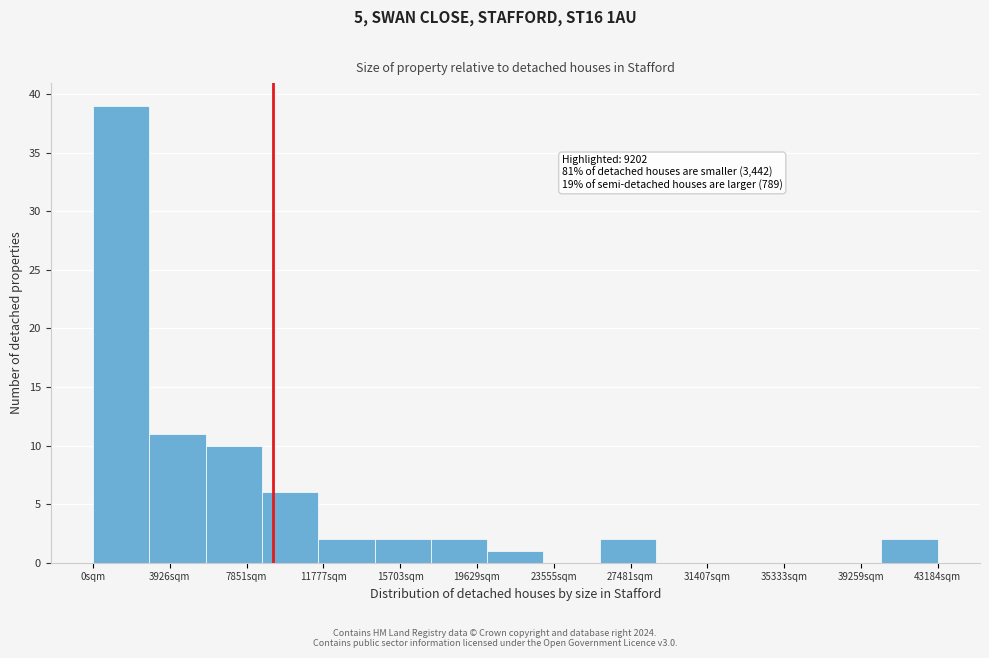

Over which range of the x-axis is the bar tallest?

0 to 3000